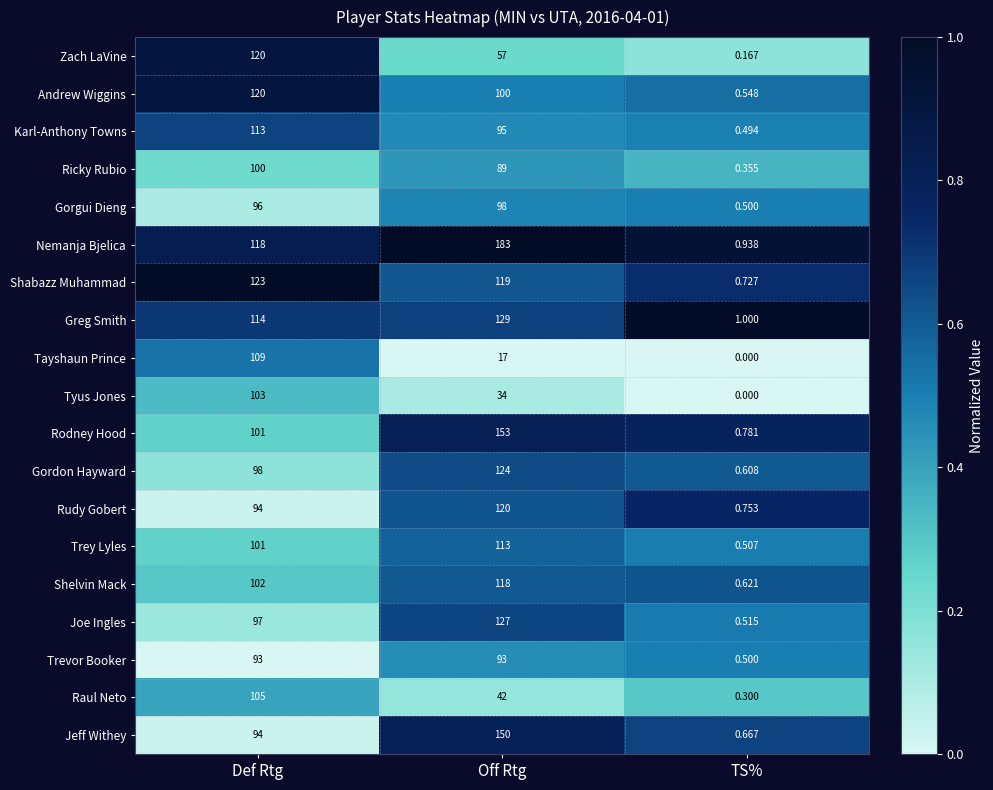

Which category has the lowest value across all series?

TS%